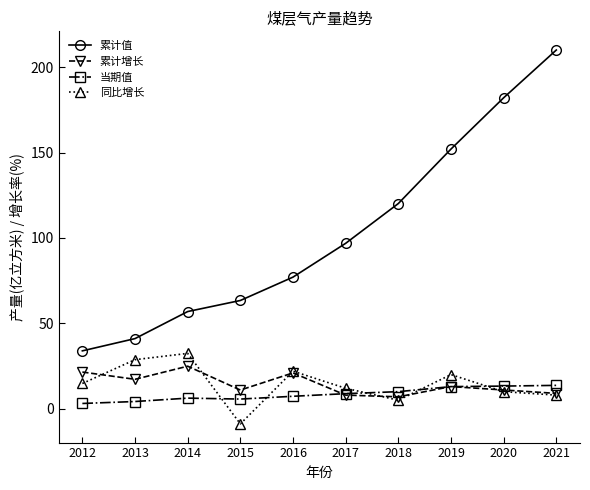

Which category has the highest value in the 累计值 series?

2021